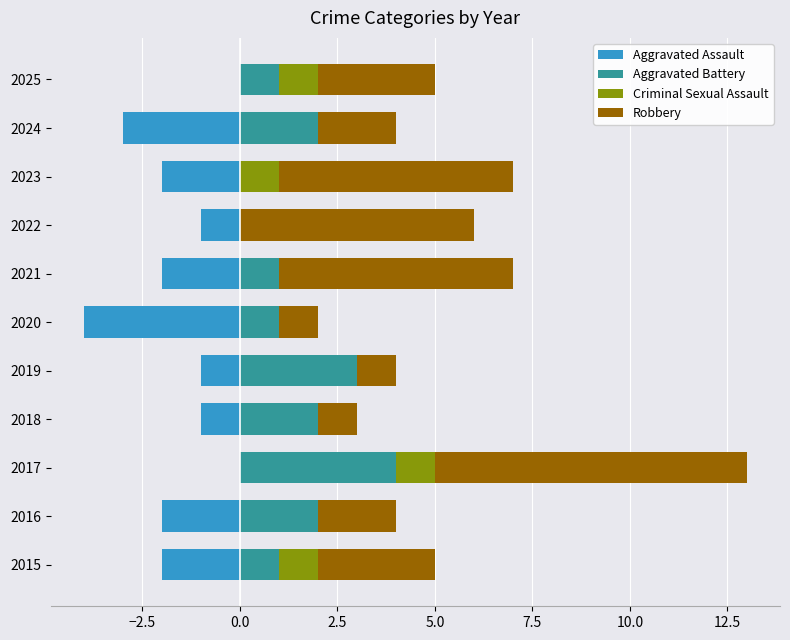

Is it true that Criminal Sexual Assault equals 0 at 2021?

True